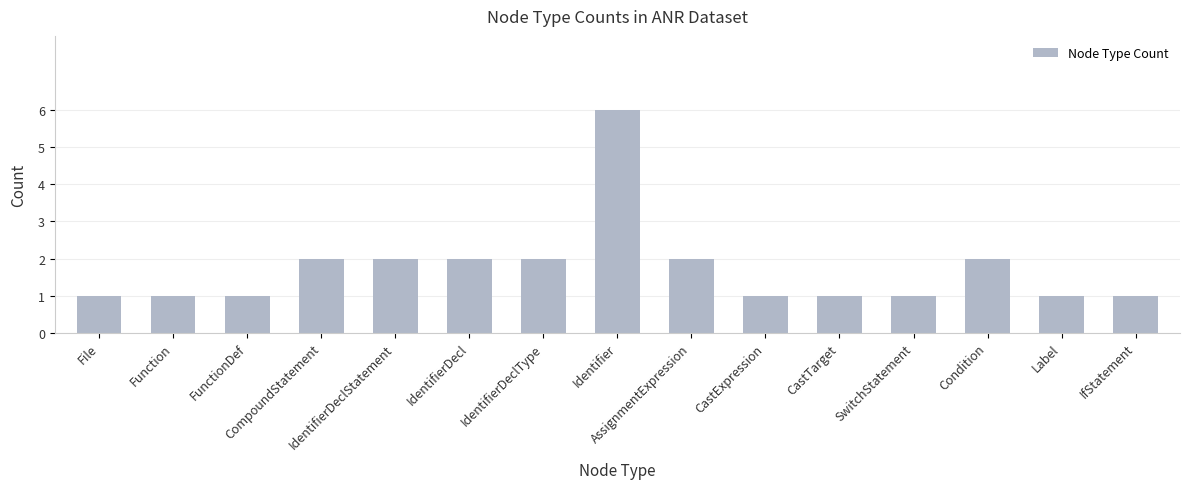

What is the value of the 12th bar from the left?

1